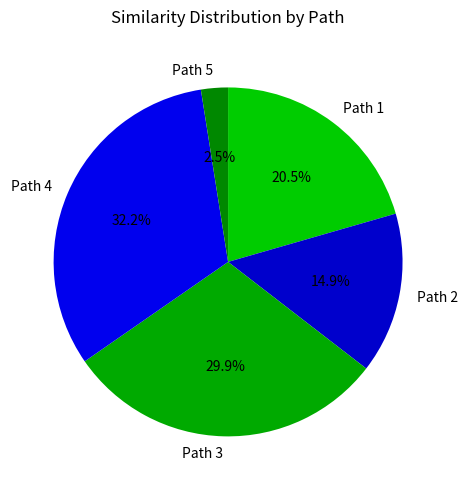

What percentage do Path 3 and Path 2 together represent?

44.8%